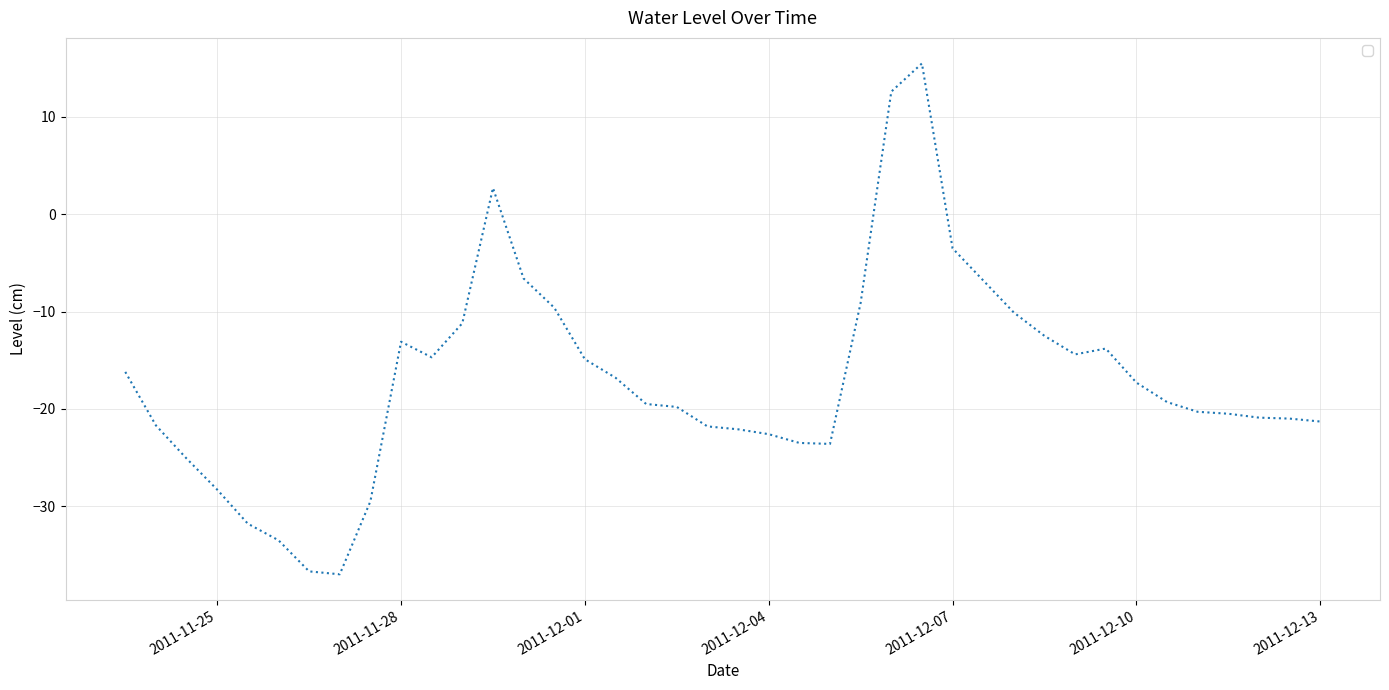

Count the number of values greater than -19.

19